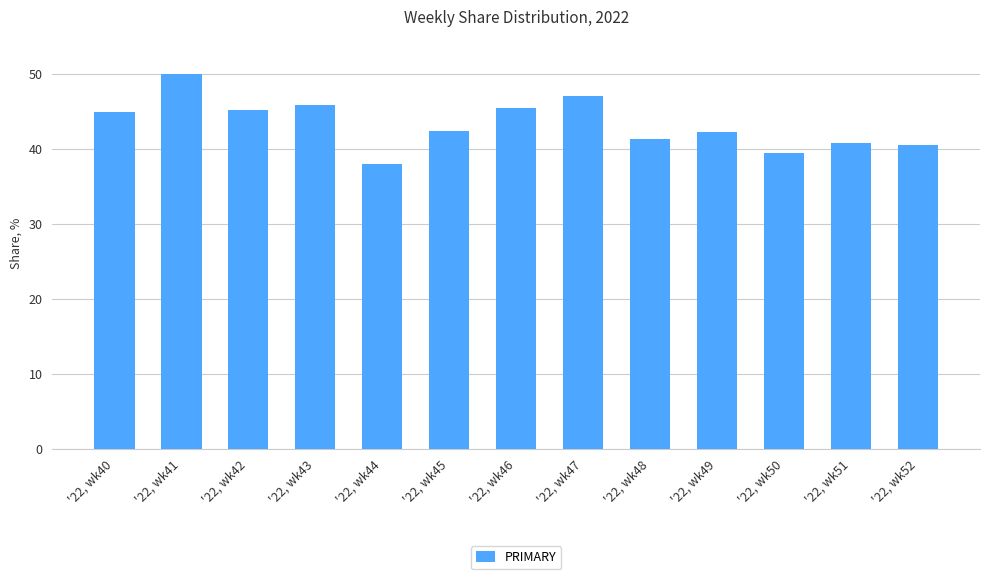

Between '22, wk48 and '22, wk50, which is larger?

'22, wk48